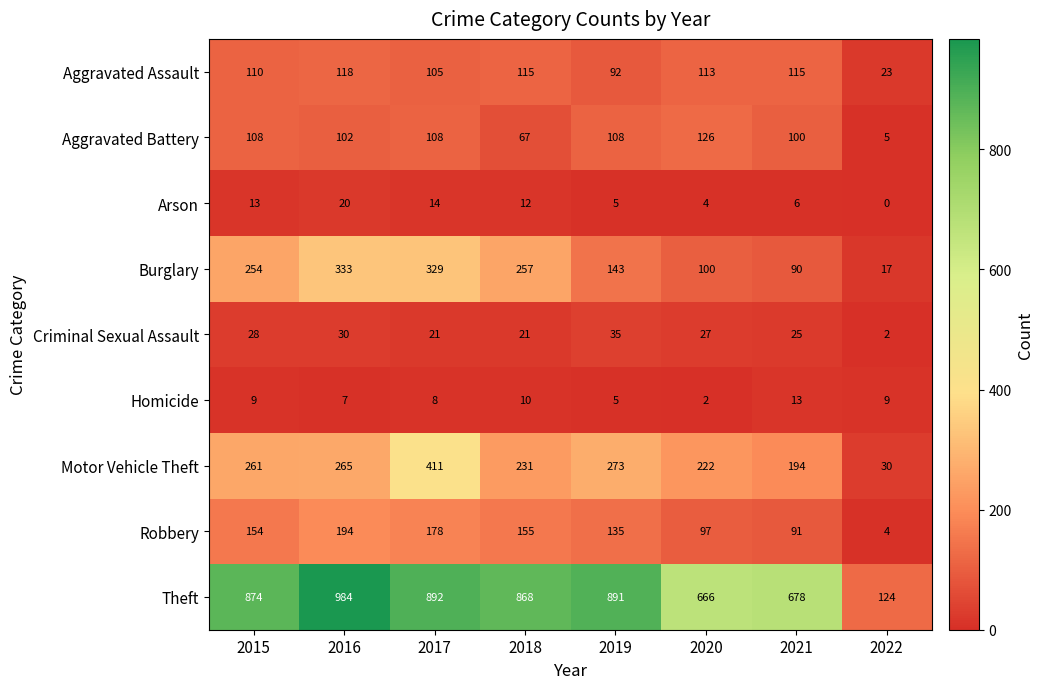

What is the total value across all series at 2016?

2053